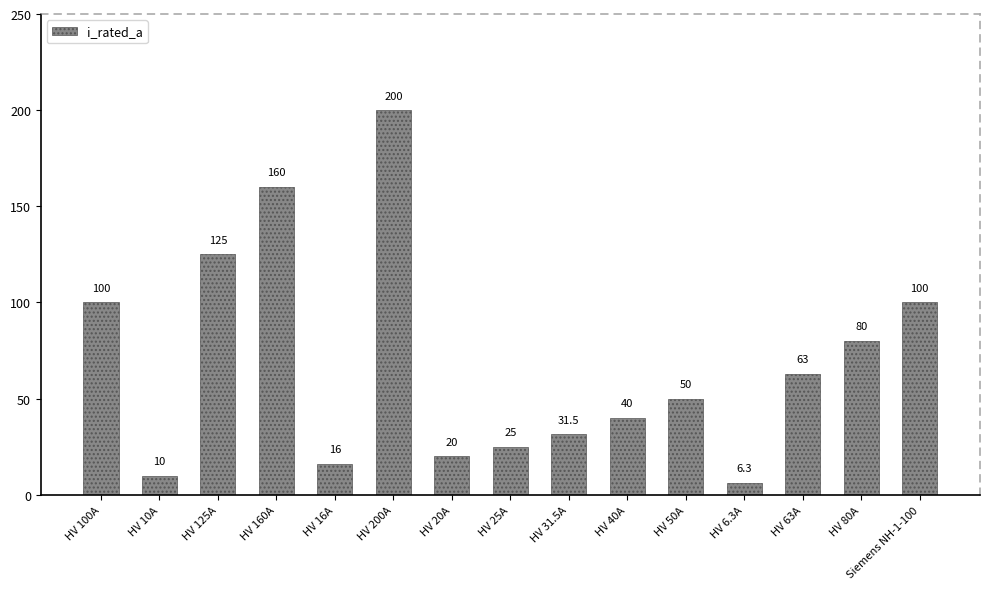

At which label does the data first exceed 50?

HV 100A